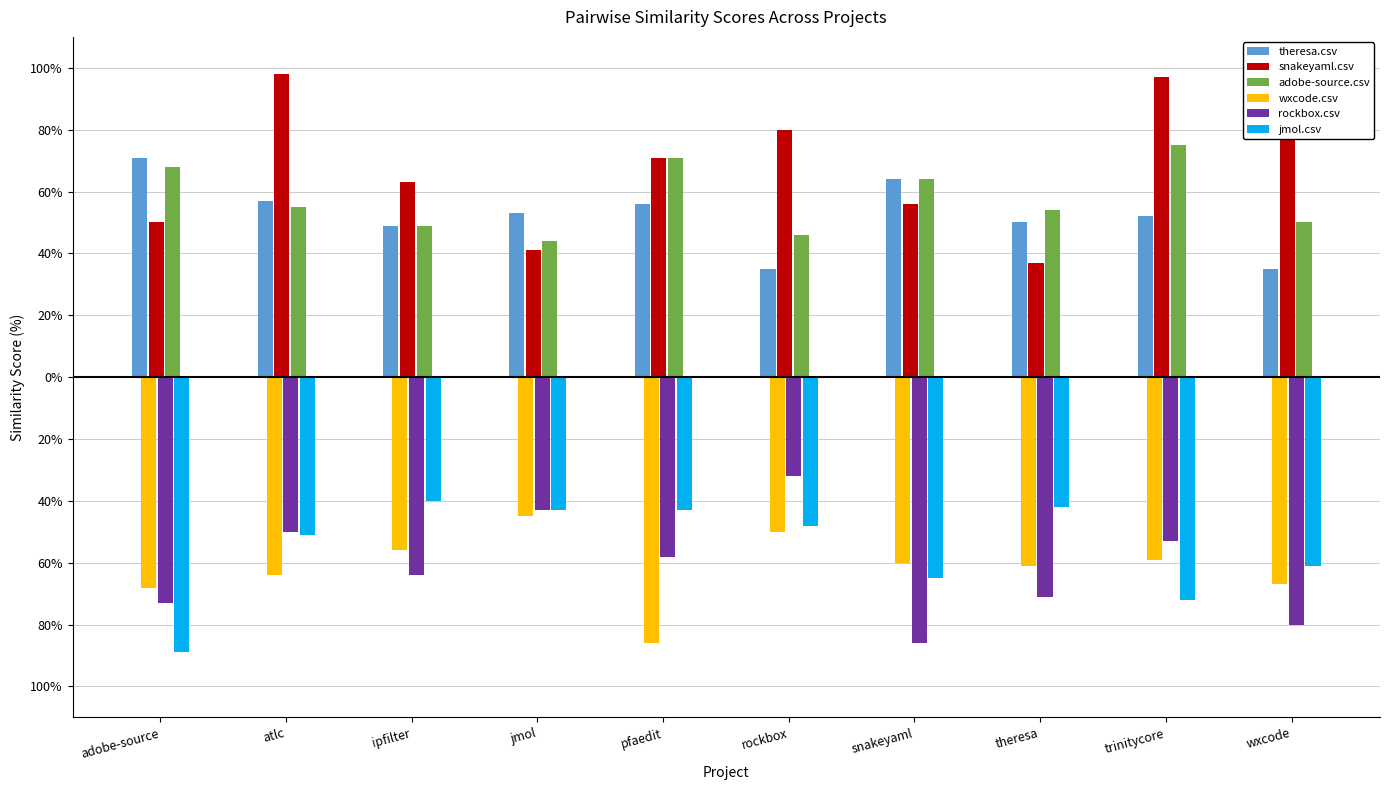

What position from the right is ipfilter?

8